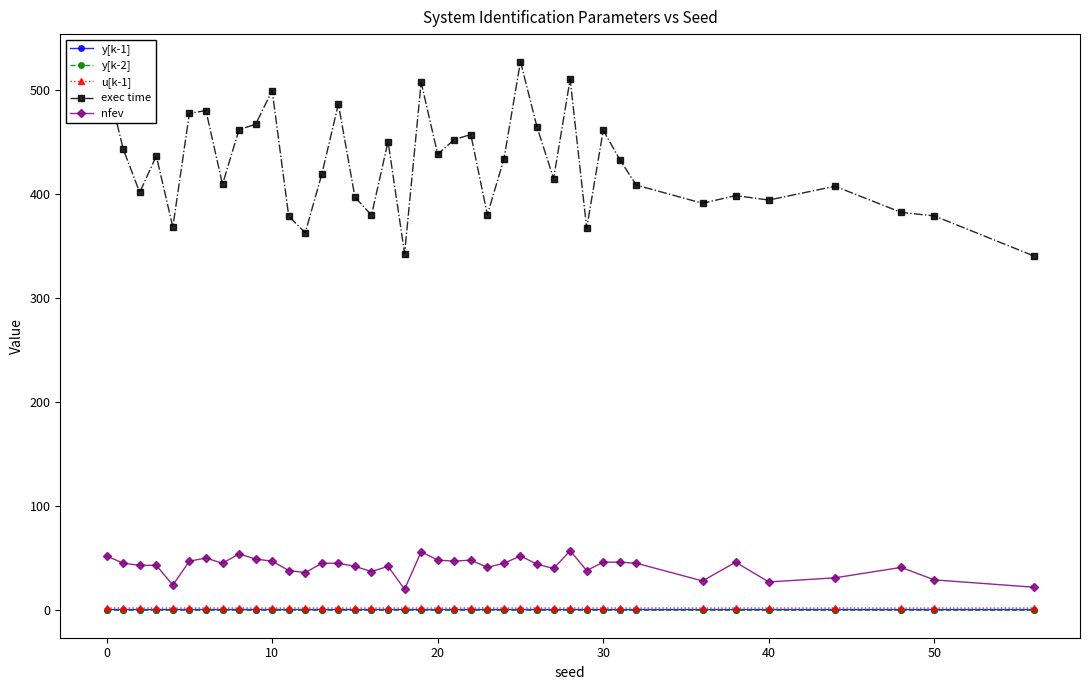

True or false: u[k-1] has more than 0 interior local peaks.

True